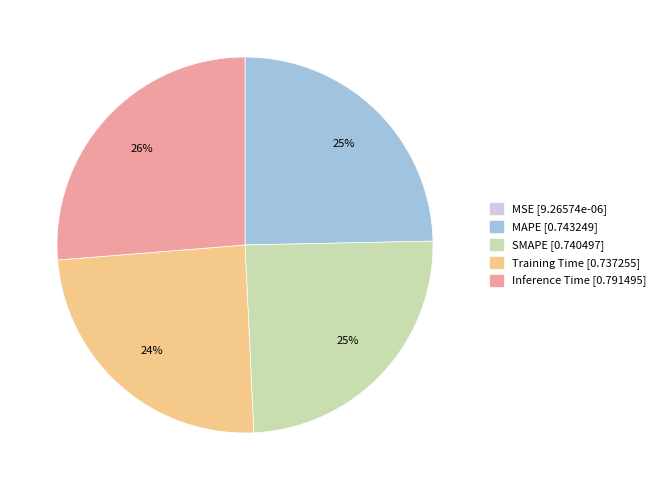

Which category has the biggest portion of the pie?

Inference Time